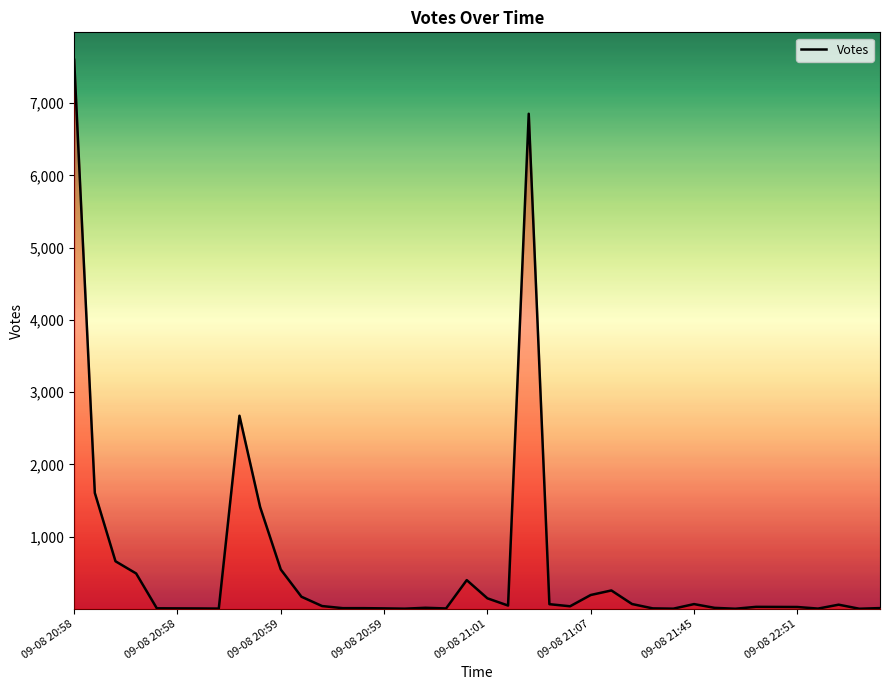

What is the maximum value shown in the chart?

7599